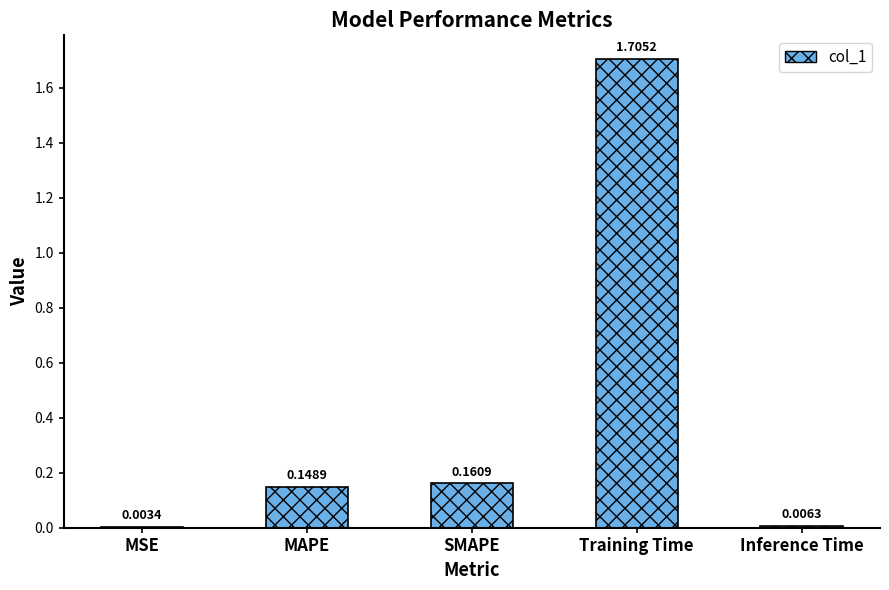

Where is the data nearest to the value 0?

MSE